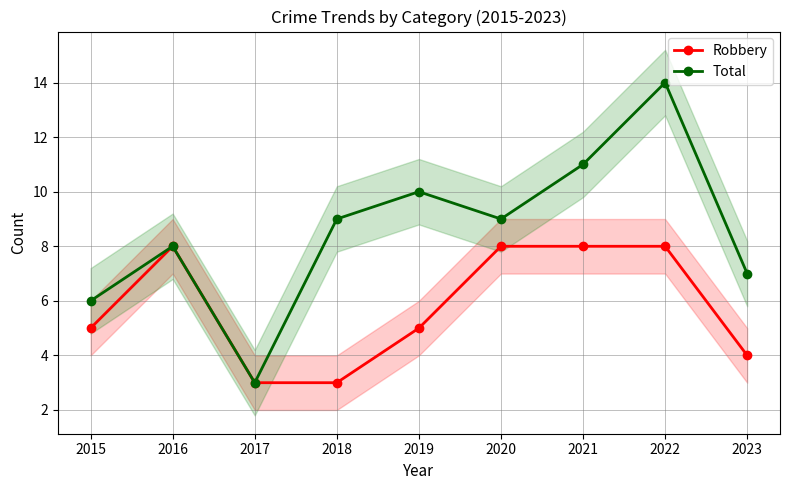

True or false: Robbery has more than 0 interior local peaks.

True